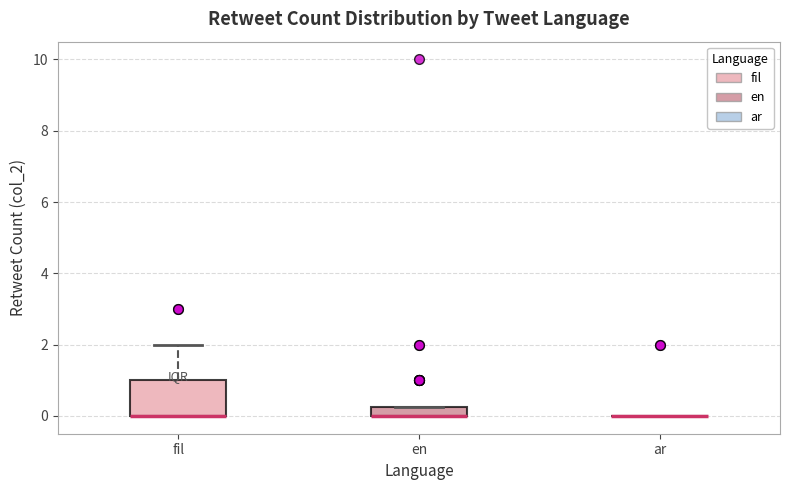

Where is the upper edge of the box for fil on the y-axis? The values are not printed on the chart, so give them approximately, as read against the axis.

1.0